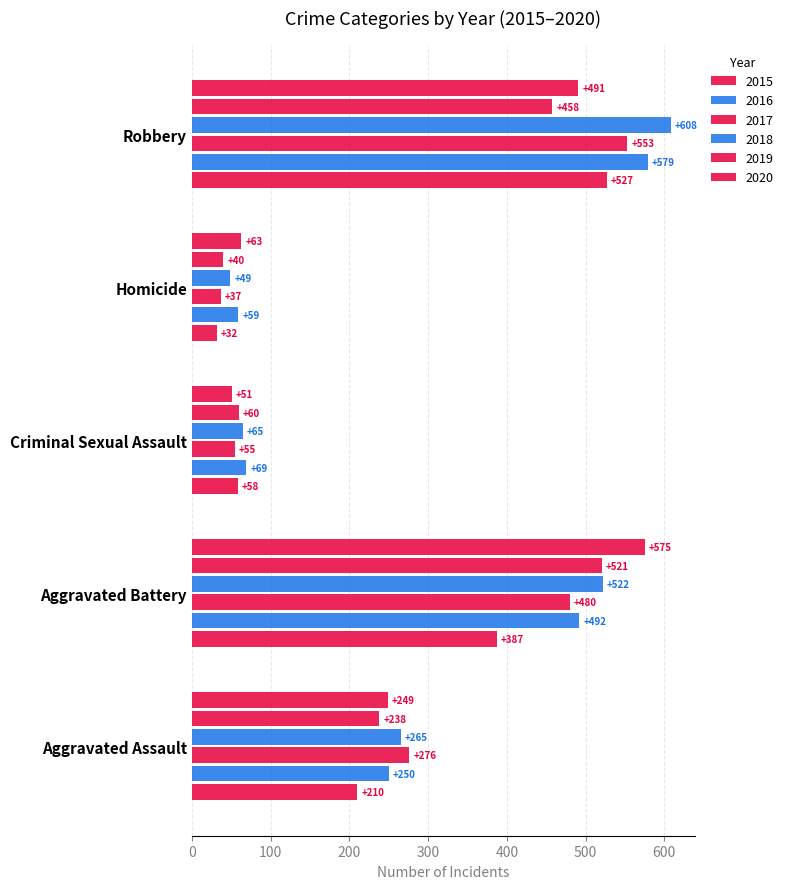

Reading left to right, transcribe all the data shown in this chart.

2015: Aggravated Assault=210	Aggravated Battery=387	Criminal Sexual Assault=58	Homicide=32	Robbery=527
2016: Aggravated Assault=250	Aggravated Battery=492	Criminal Sexual Assault=69	Homicide=59	Robbery=579
2017: Aggravated Assault=276	Aggravated Battery=480	Criminal Sexual Assault=55	Homicide=37	Robbery=553
2018: Aggravated Assault=265	Aggravated Battery=522	Criminal Sexual Assault=65	Homicide=49	Robbery=608
2019: Aggravated Assault=238	Aggravated Battery=521	Criminal Sexual Assault=60	Homicide=40	Robbery=458
2020: Aggravated Assault=249	Aggravated Battery=575	Criminal Sexual Assault=51	Homicide=63	Robbery=491